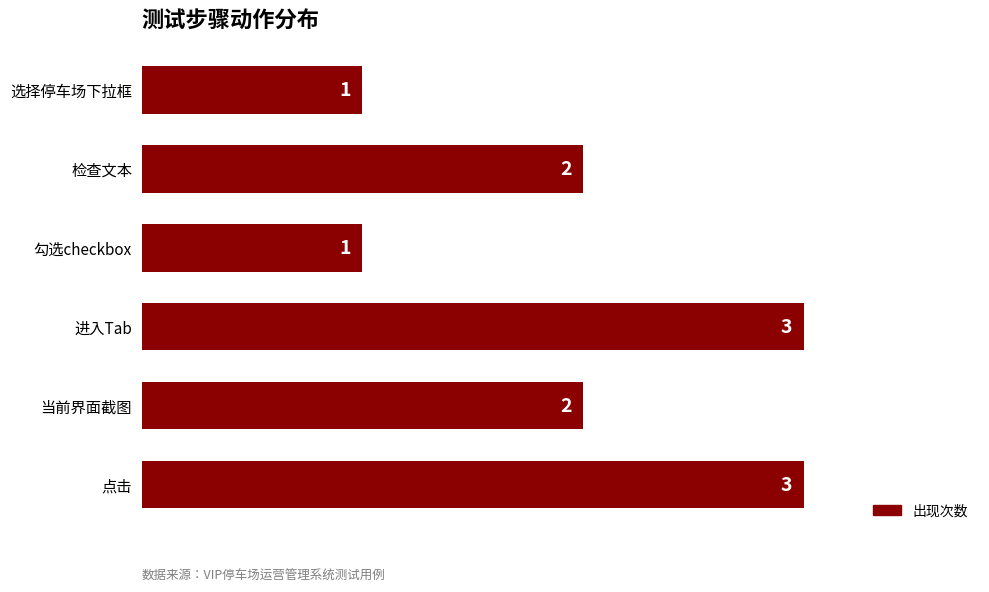

Reading top to bottom, extract all data points from this chart.

1	2	1	3	2	3